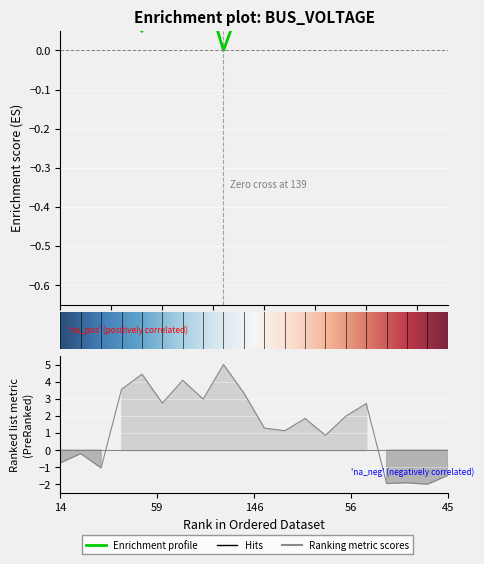

What is the label of the 10th point from the left?

146